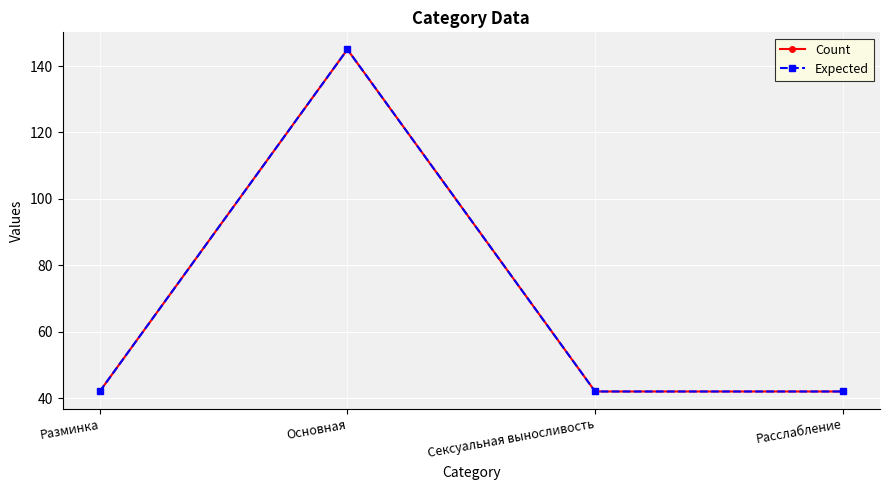

What is the sum of all Expected values?

271